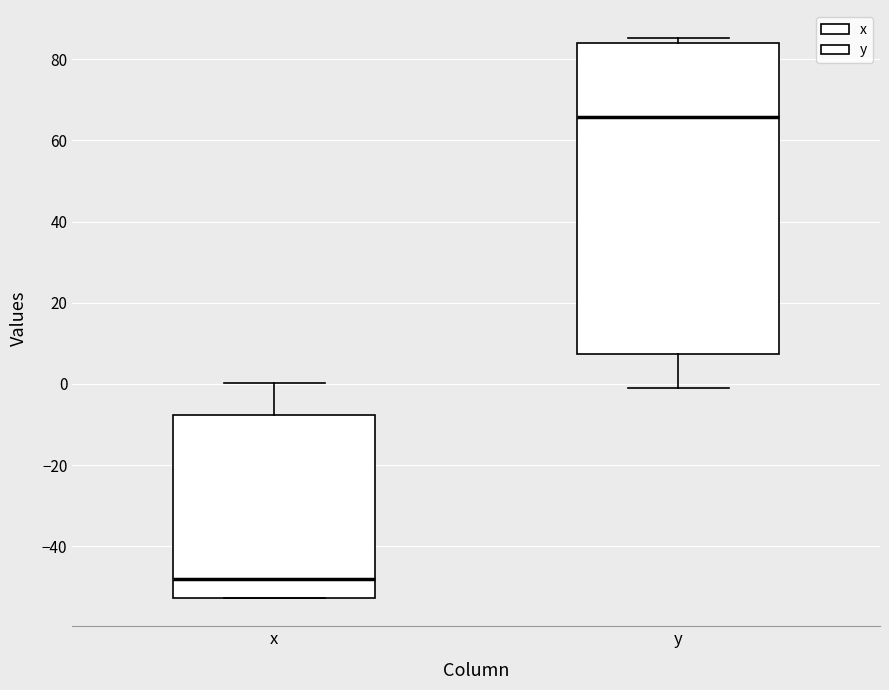

Which box is the tallest, from its lower edge to its upper edge?

y